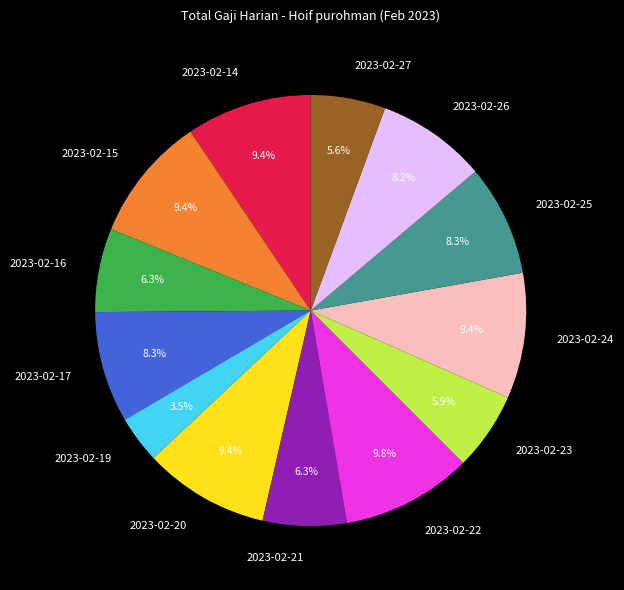

Count the number of slices in the pie.

13